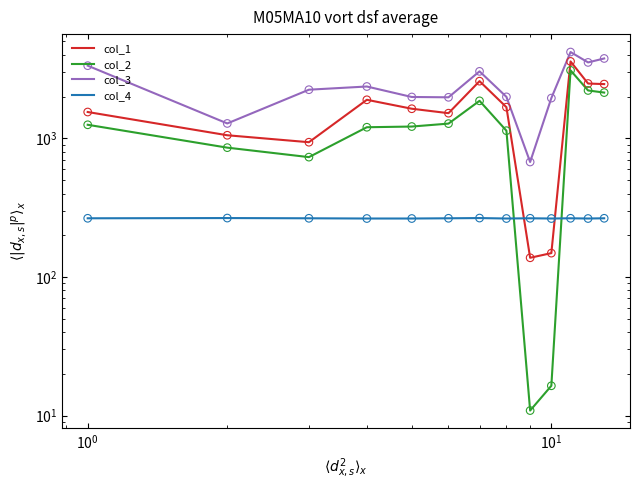

At how many categories does at least one series exceed 3924?

1